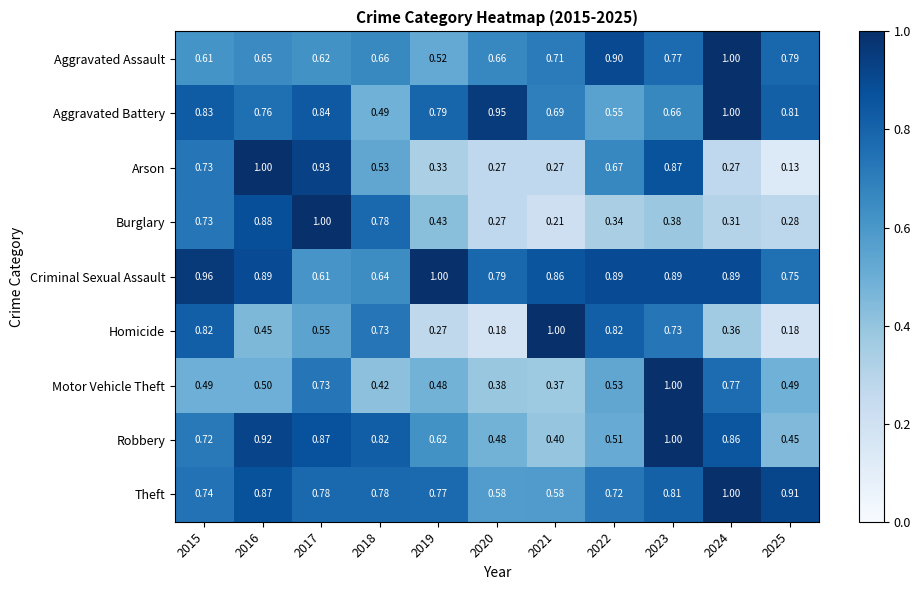

At how many categories does at least one series exceed 0?

11